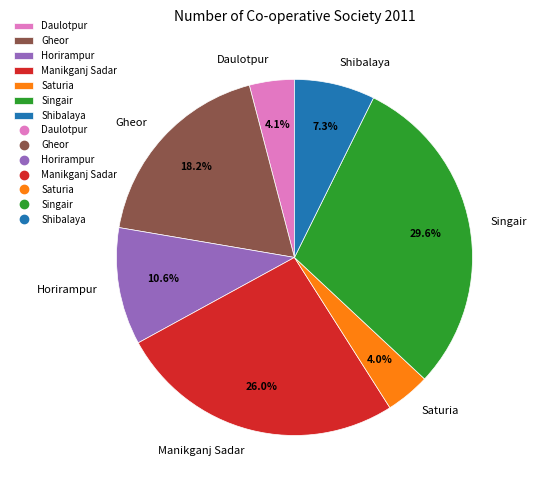

To the nearest percent, what is the difference between the Shibalaya and Singair slice percentages?

22%